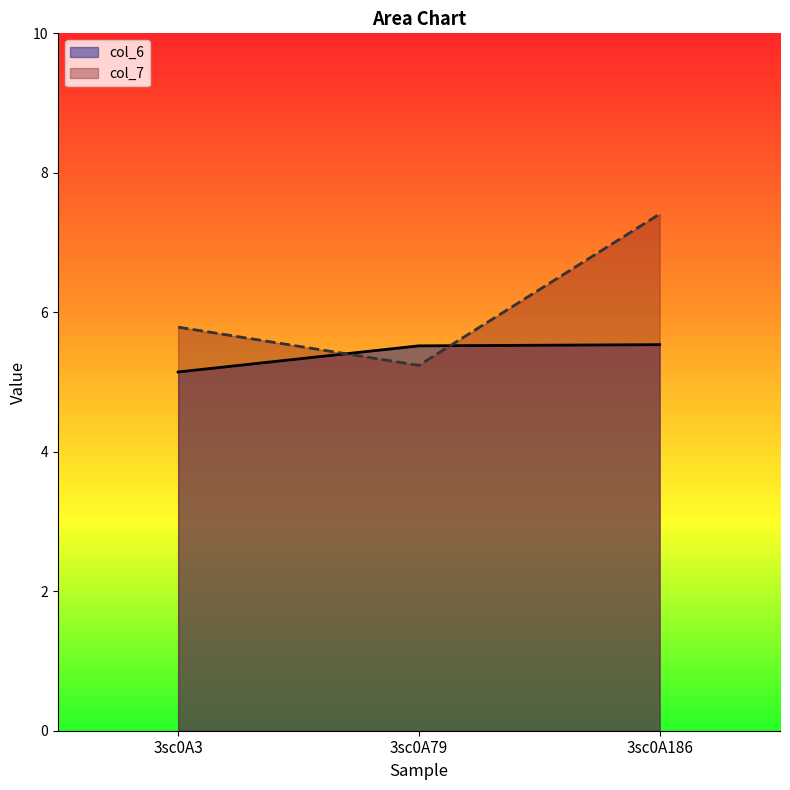

What is the approximate value of col_7 at 3sc0A79?

5.2